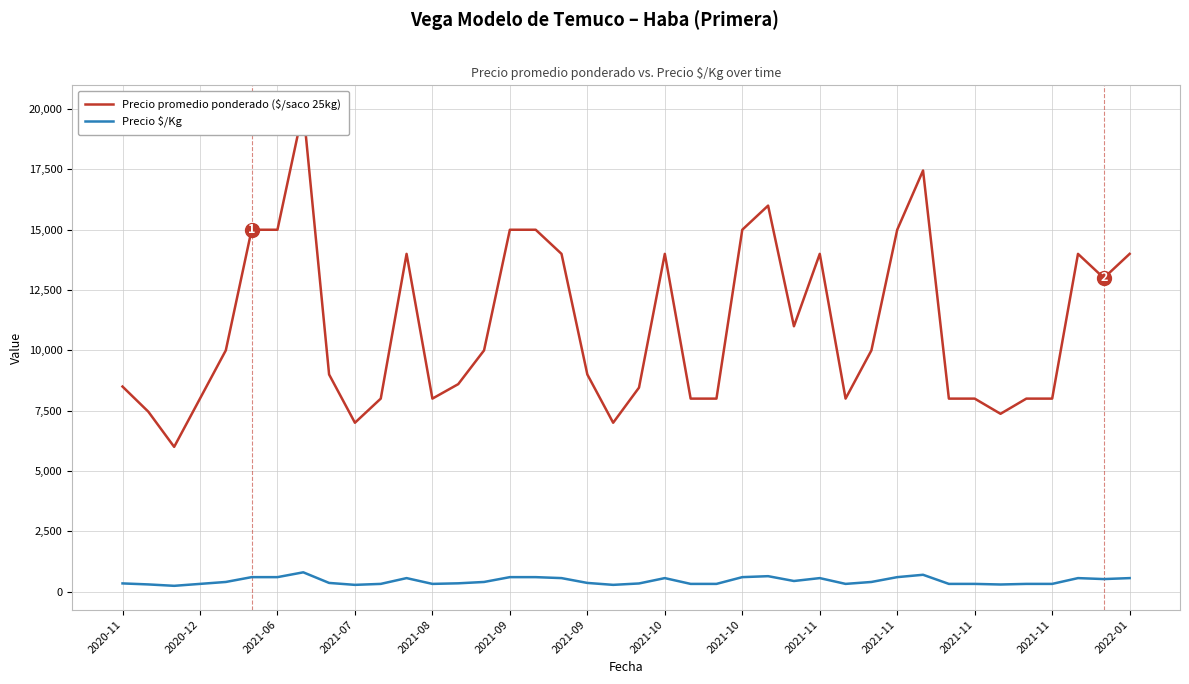

At how many categories does at least one series exceed 13550?

15